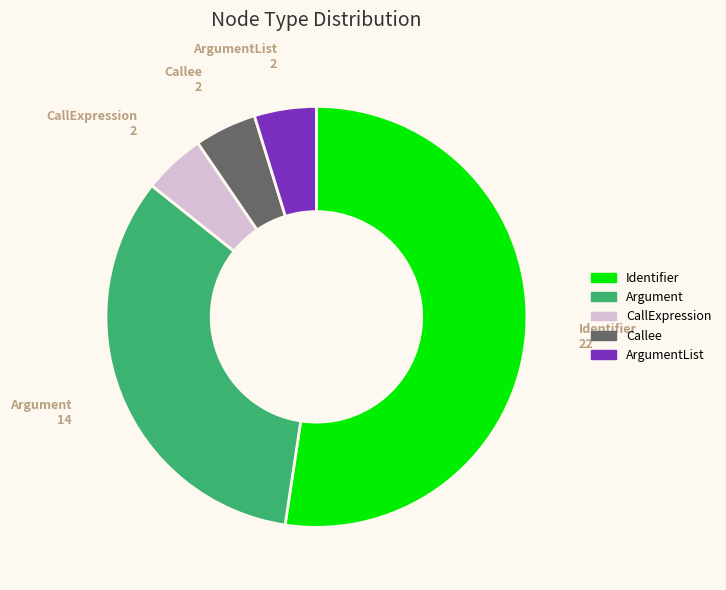

Count the number of slices in the pie.

5